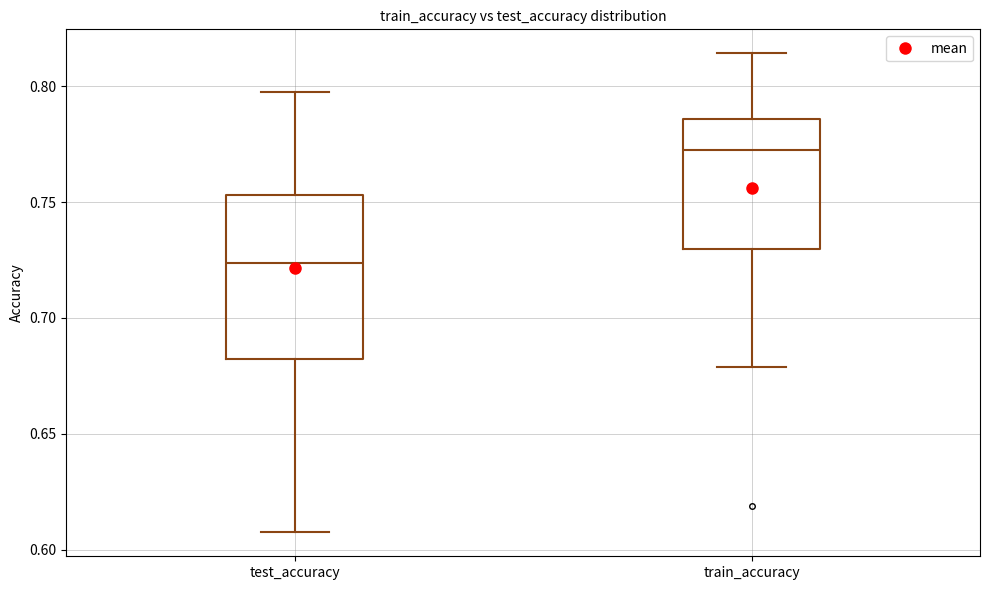

Which box is the tallest, from its lower edge to its upper edge?

test_accuracy